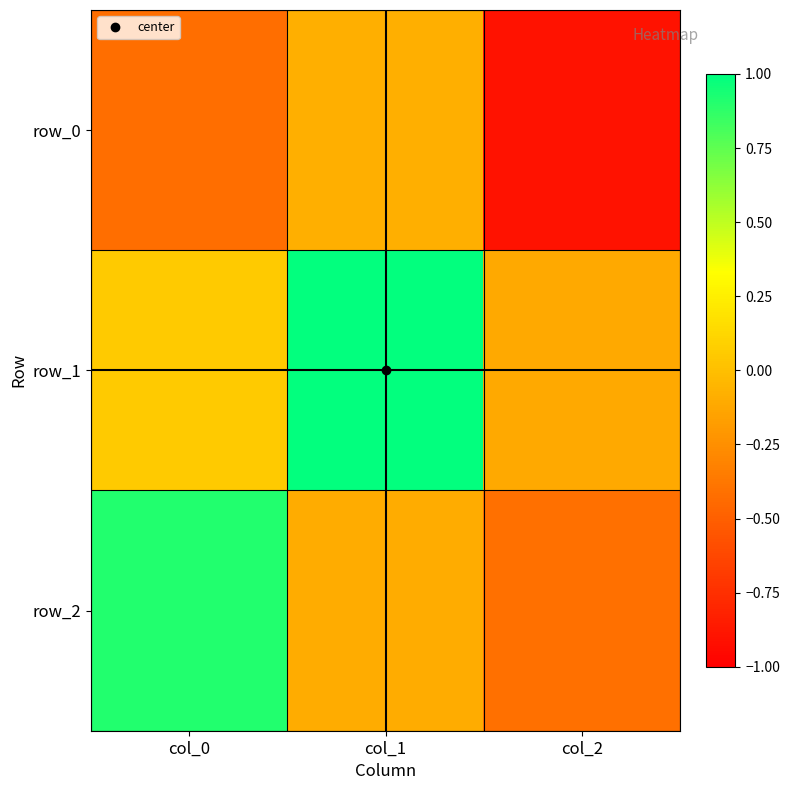

List the labels in order of row_2 value, largest first.

col_0, col_1, col_2